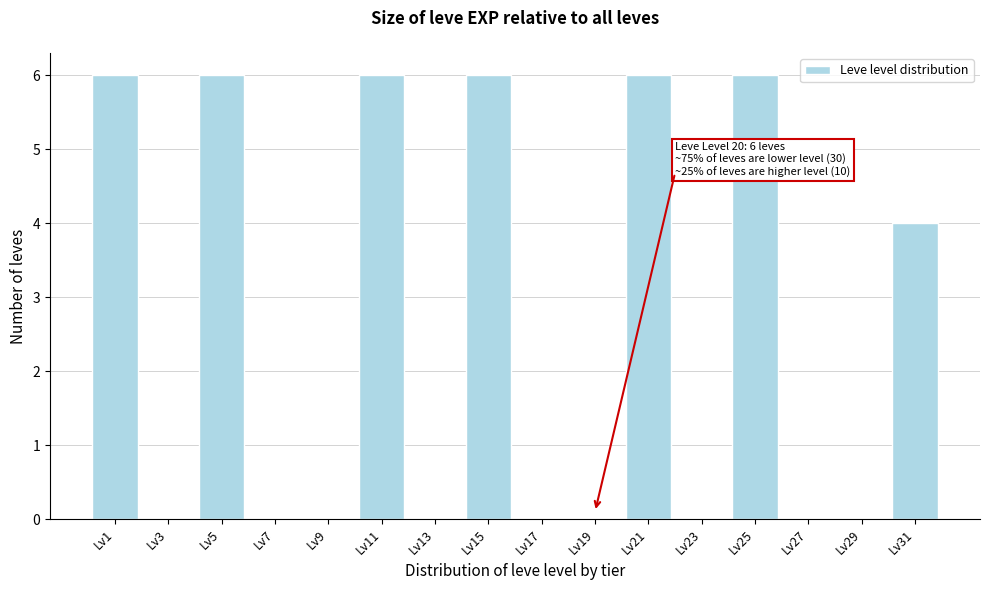

Reading left to right, what are all the values shown in this chart?

Lv1=6	Lv3=0	Lv5=6	Lv7=0	Lv9=0	Lv11=6	Lv13=0	Lv15=6	Lv17=0	Lv19=0	Lv21=6	Lv23=0	Lv25=6	Lv27=0	Lv29=0	Lv31=4